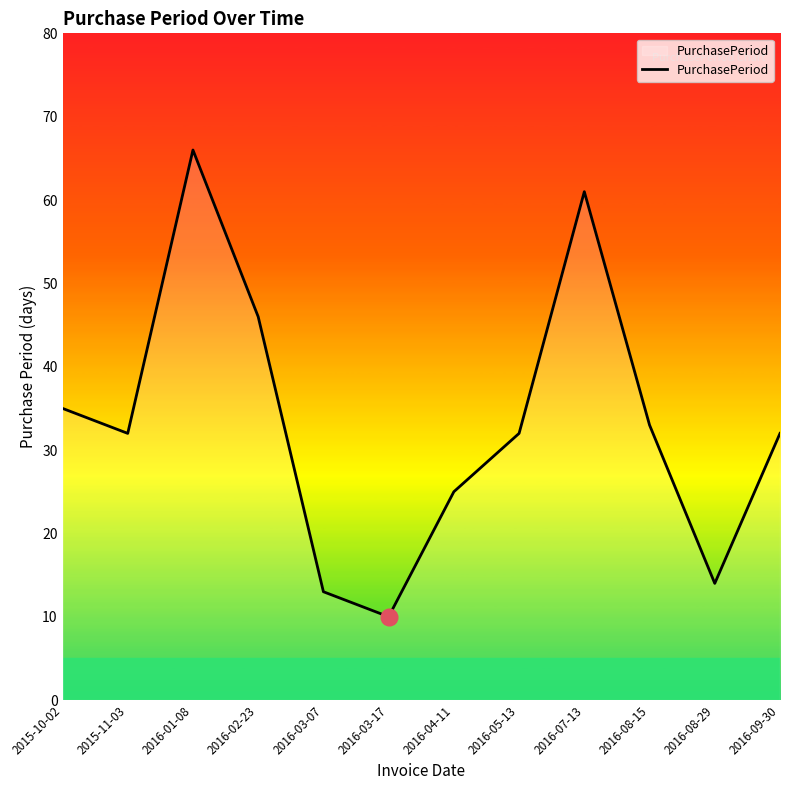

What is the ratio of the value at 2016-02-23 to the value at 2016-03-07?

3.5